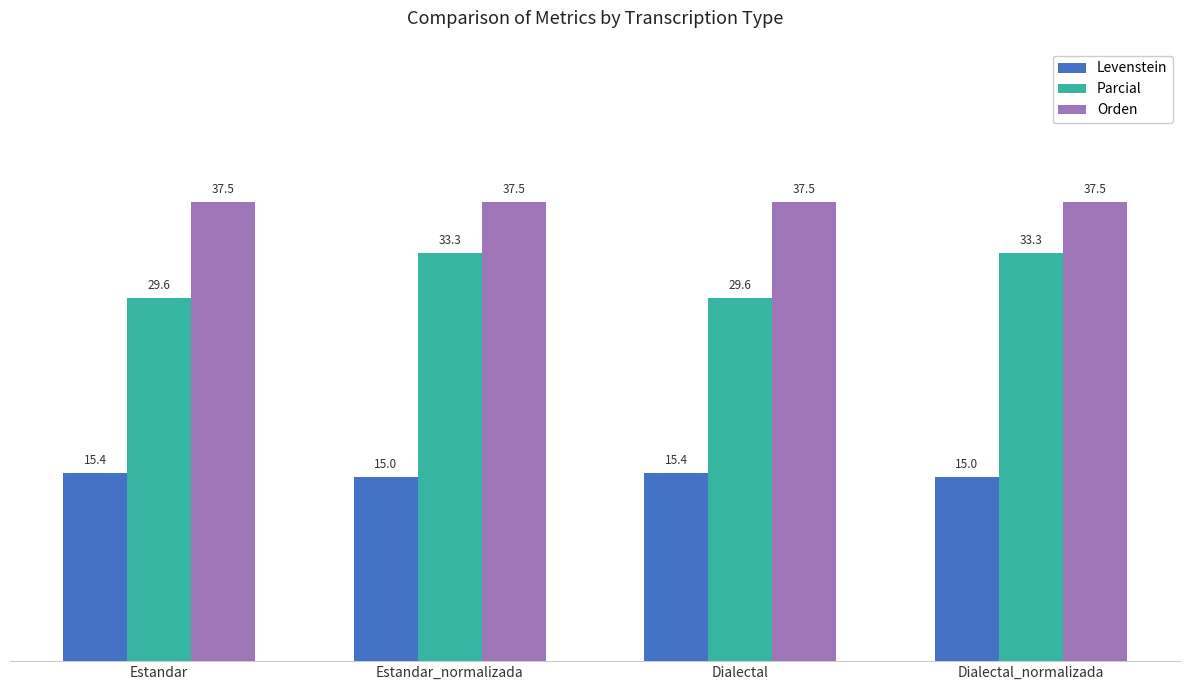

Rank the series by their maximum value, from lowest to highest.

Levenstein, Parcial, Orden